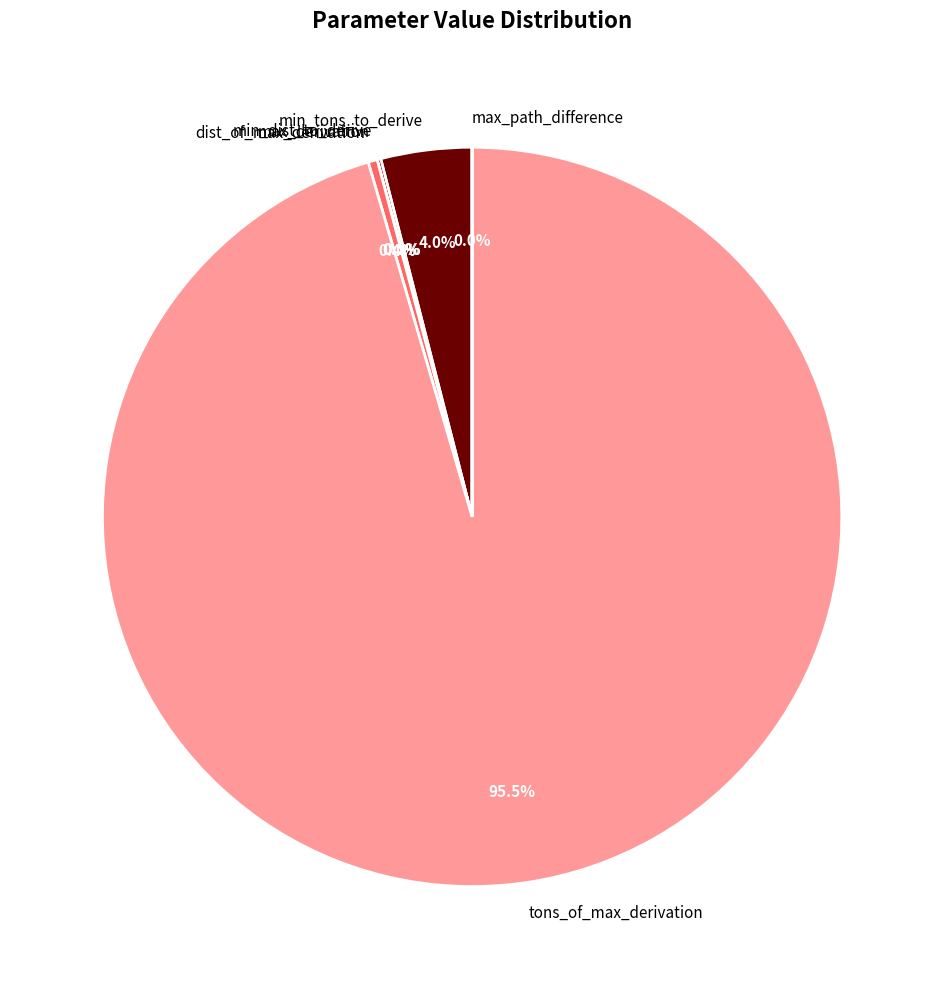

Combined, do max_derivation and min_dist_to_derive account for over 50%?

No